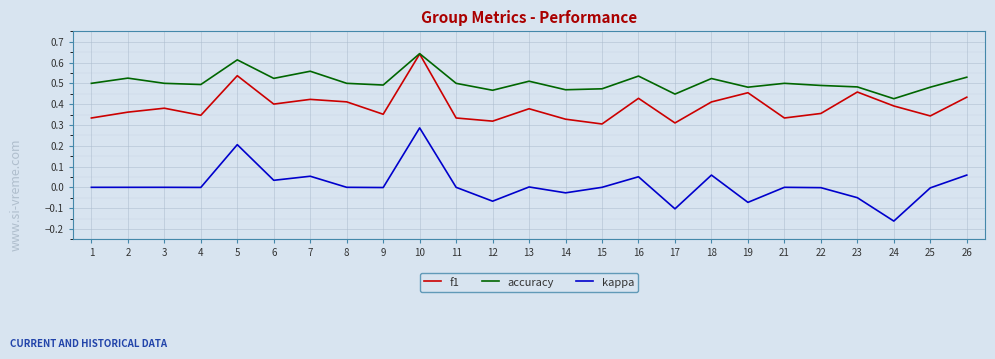

List the series in order of their overall mean, highest first.

accuracy, f1, kappa